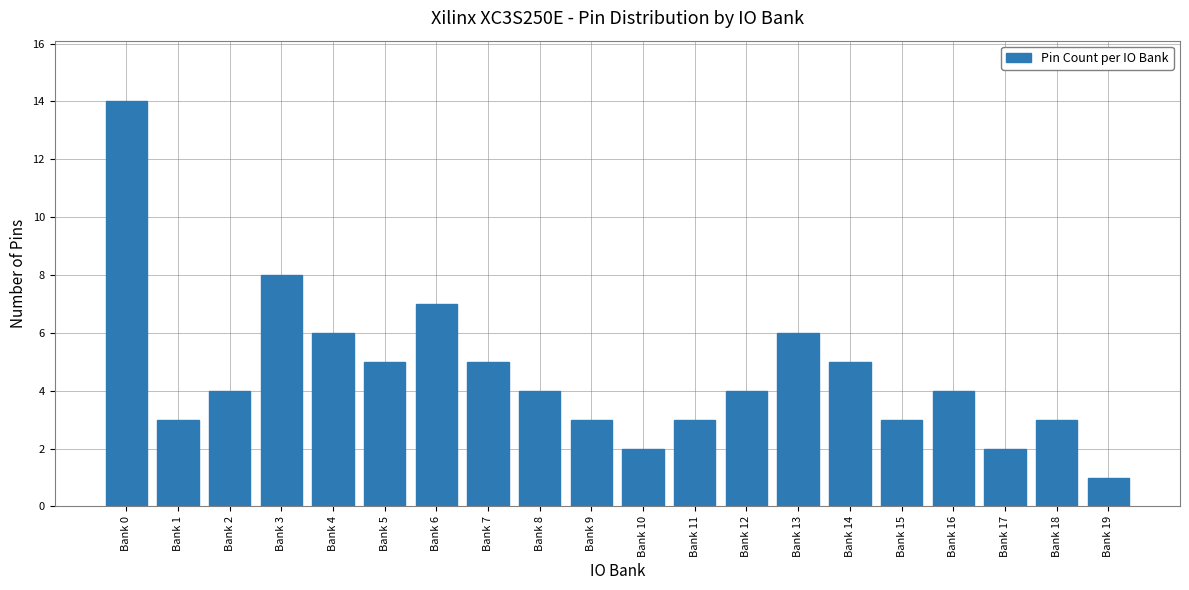

Approximately how many times larger is the value at Bank 2 compared to Bank 5?

0.8